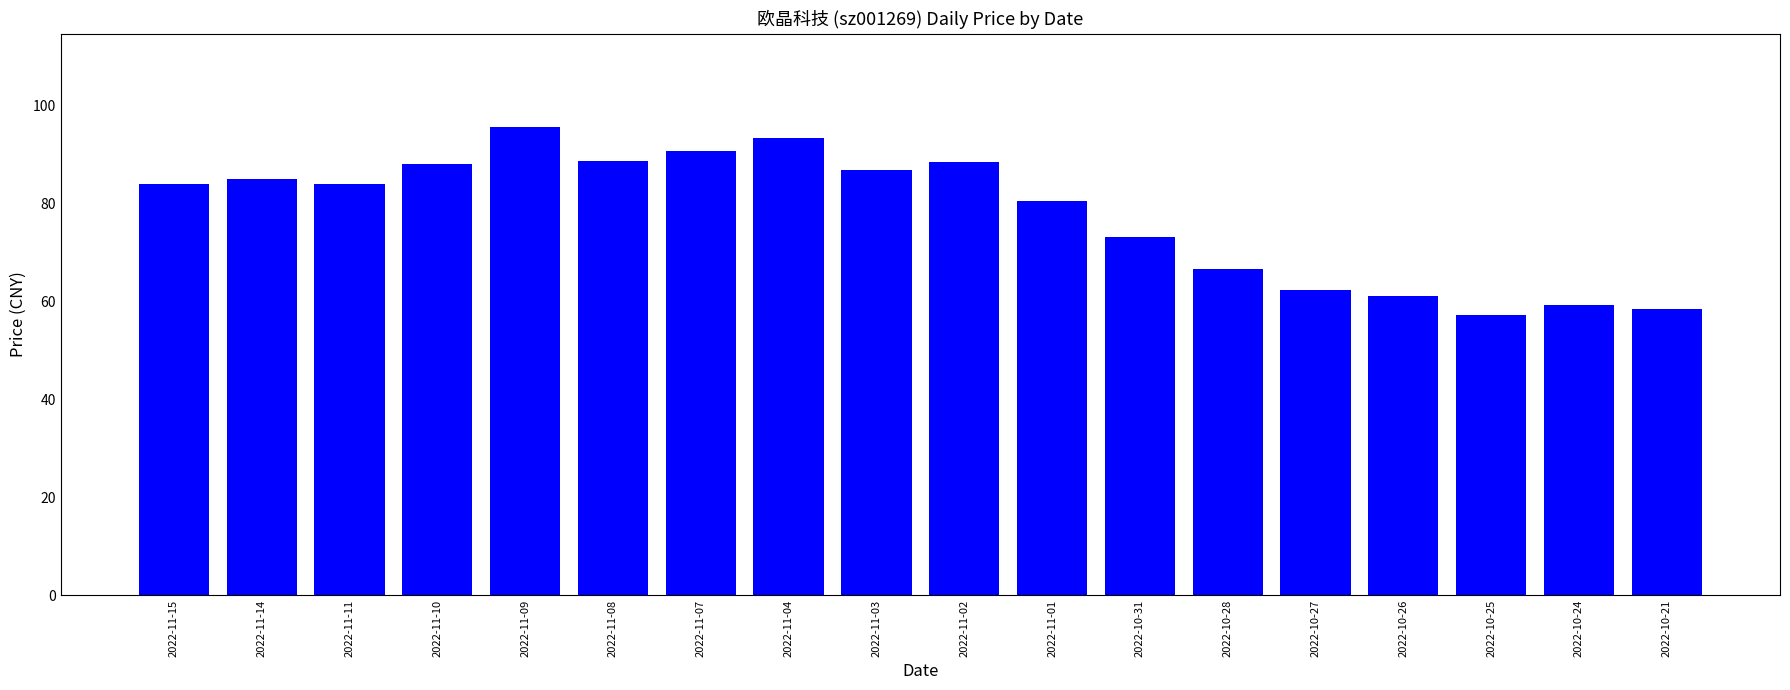

How many series are shown in this chart?

1